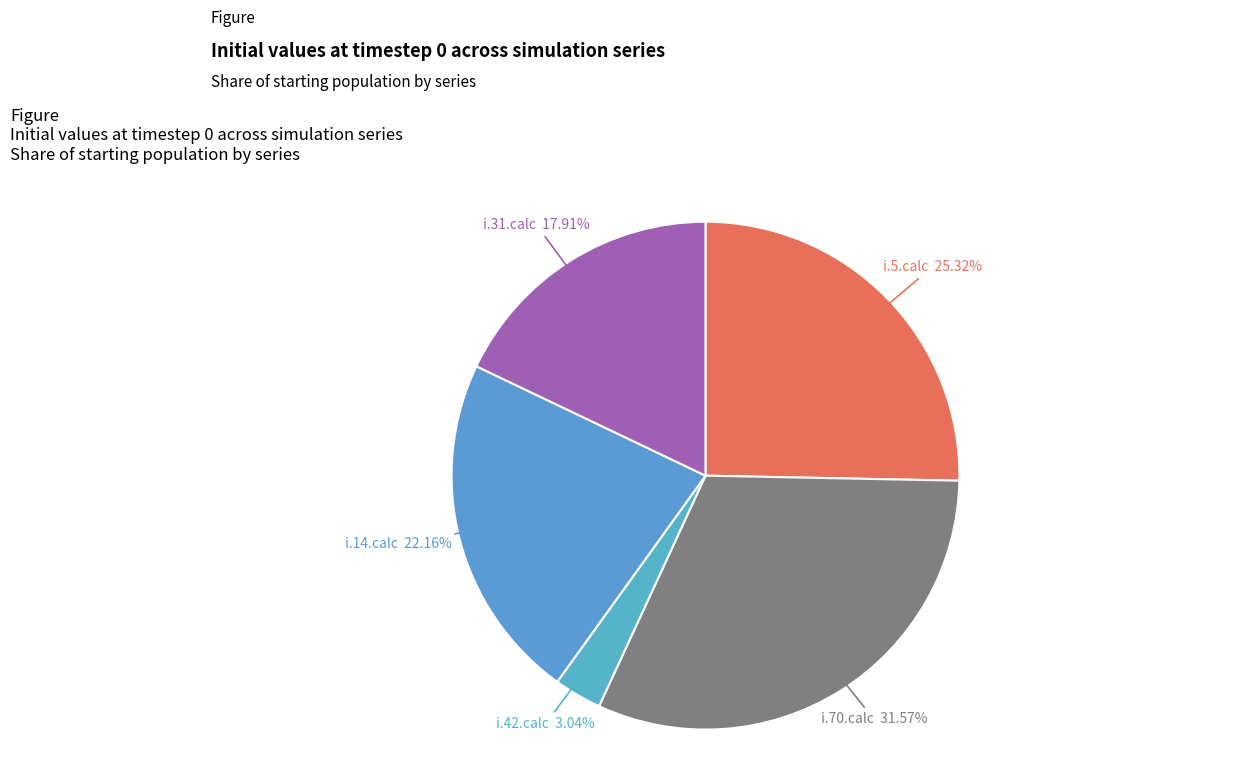

Rank the categories by value from lowest to highest.

i.42.calc, i.31.calc, i.14.calc, i.5.calc, i.70.calc